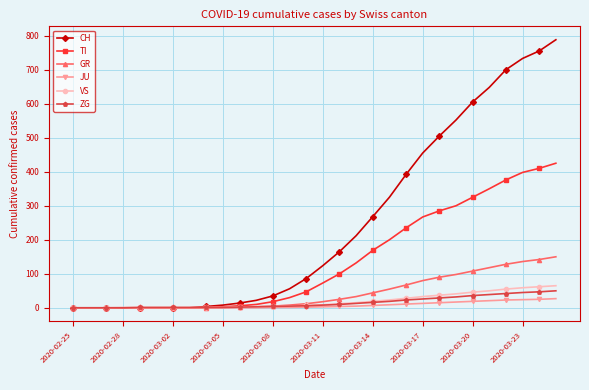

What is the greatest value displayed?

788